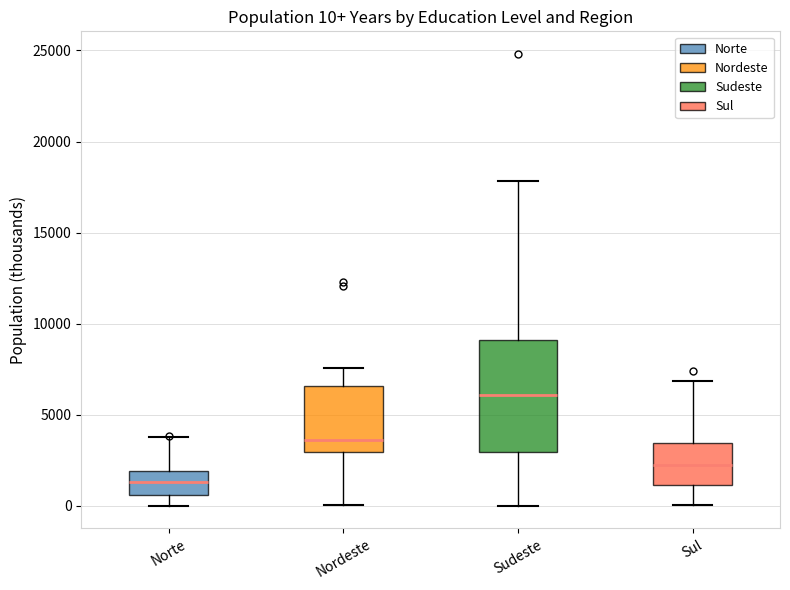

Which box's median line is the highest?

Sudeste